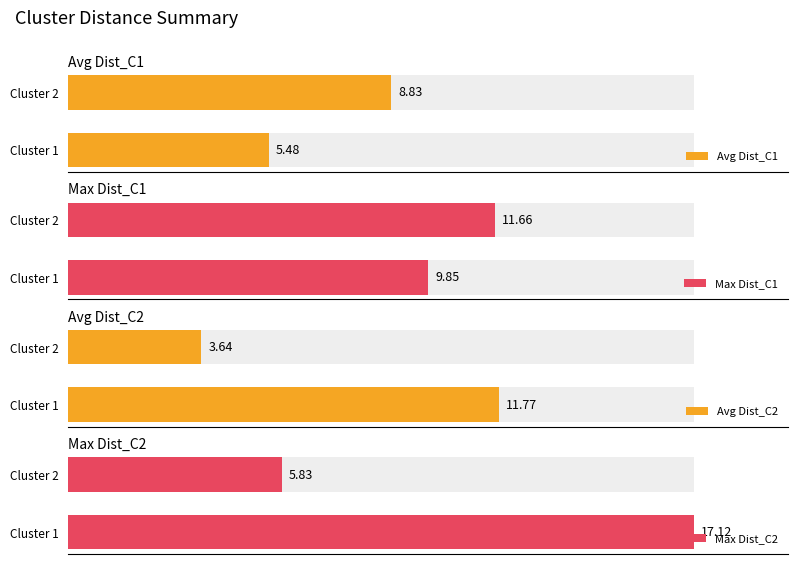

Rank the series by their maximum value, from lowest to highest.

Avg Dist_C1, Max Dist_C1, Avg Dist_C2, Max Dist_C2